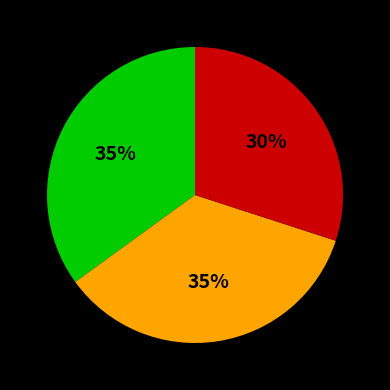

To the nearest percent, what is the difference between the largest and smallest slice percentages?

5%